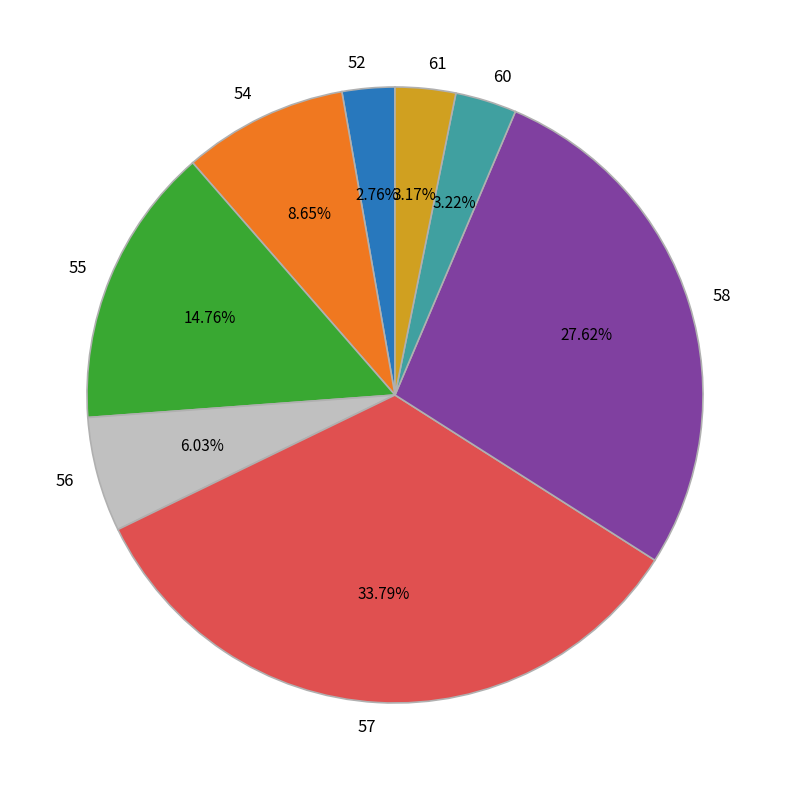

Is the sum of 61 and 55 greater than half?

No